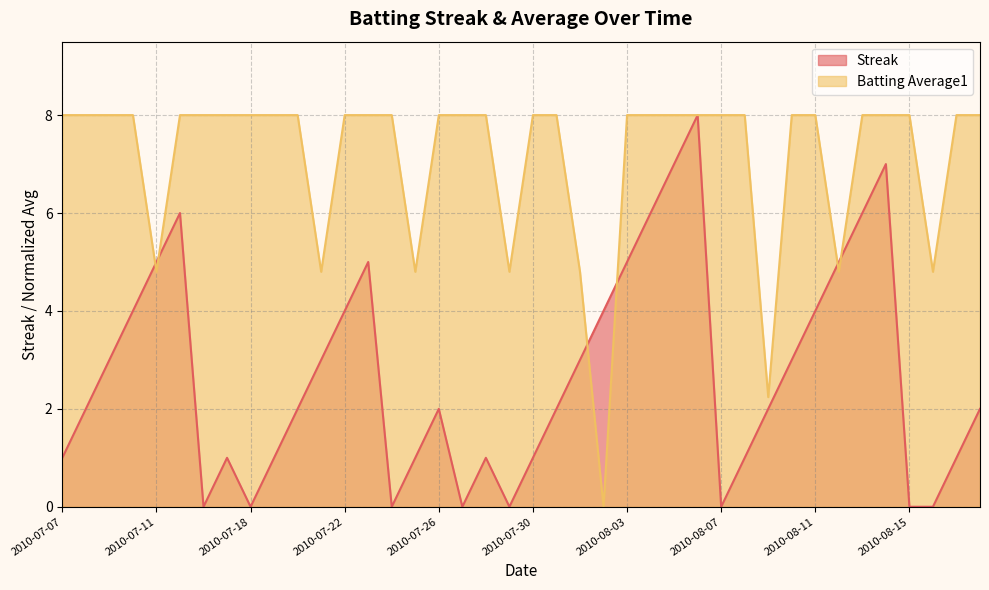

What is the sum of all Streak values?

108.0